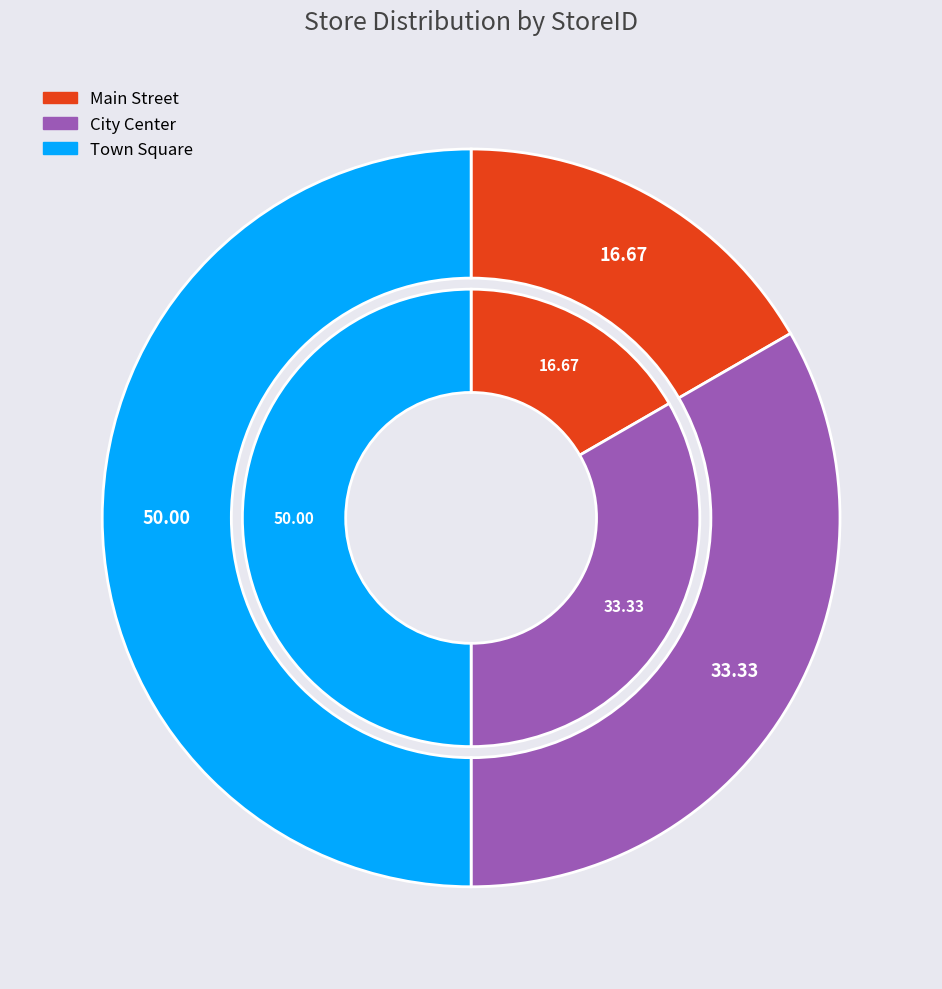

Which has a higher value, City Center or Town Square?

Town Square